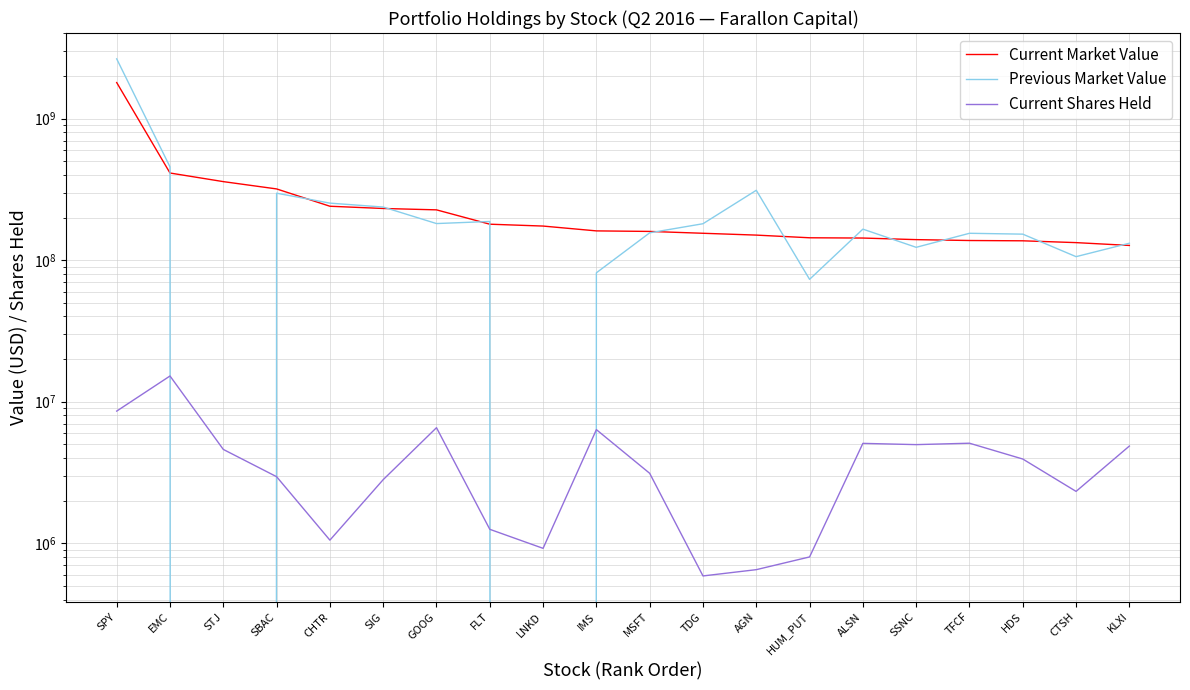

True or false: Current Market Value has more than 0 points higher than both neighbors.

False